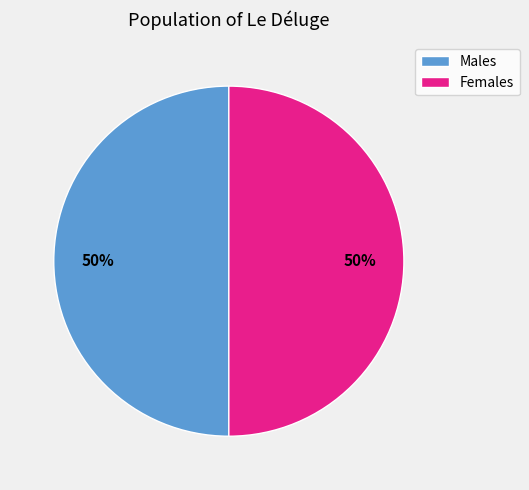

What is the ratio of the value at Males to the value at Females?

1.0